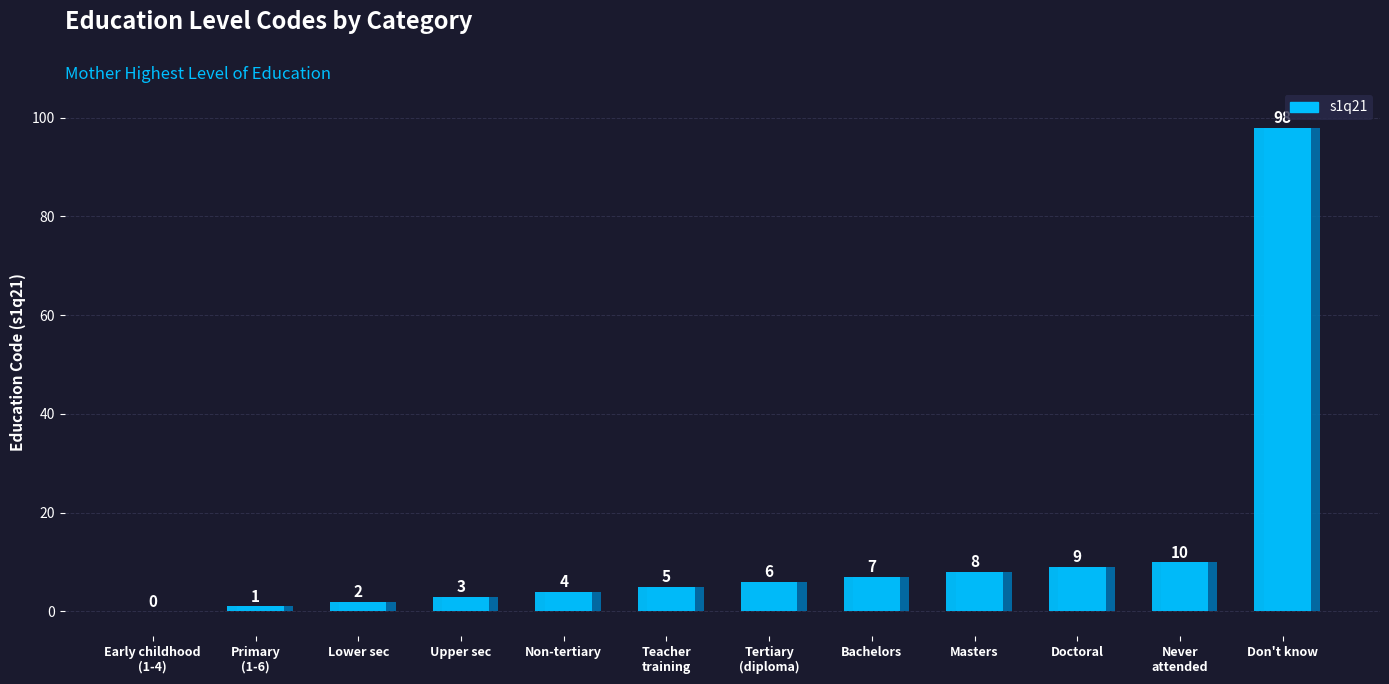

Reading left to right, what are all the values shown in this chart?

0	1	2	3	4	5	6	7	8	9	10	98